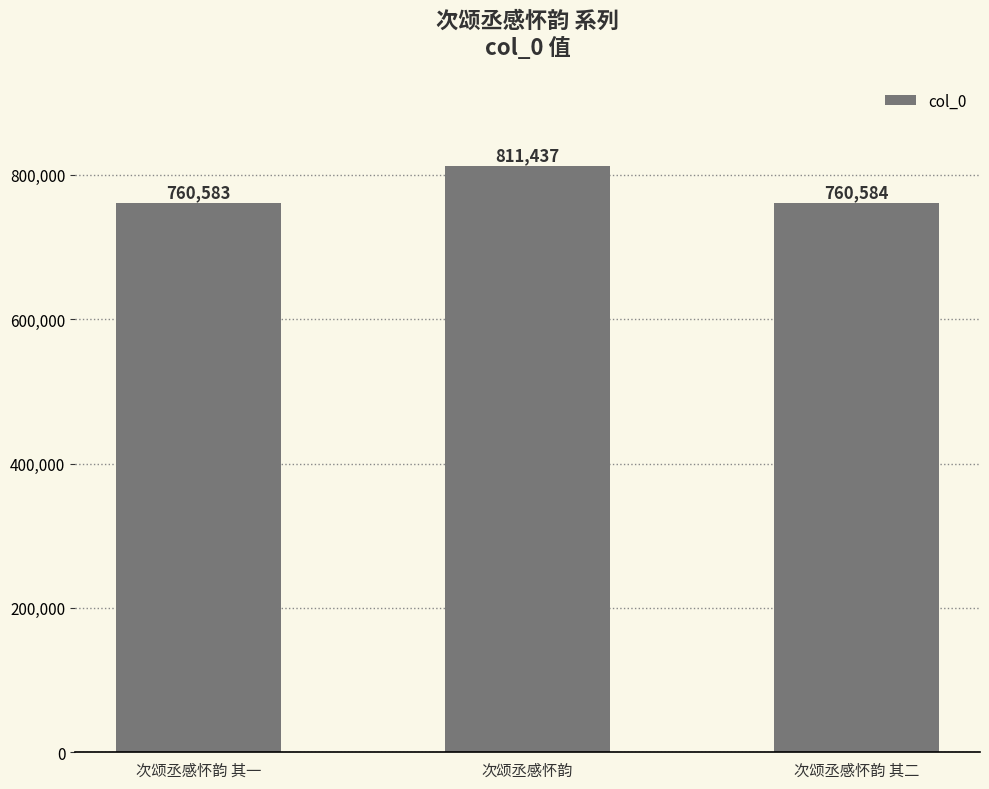

List the labels in order of value, largest first.

次颂丞感怀韵, 次颂丞感怀韵 其二, 次颂丞感怀韵 其一